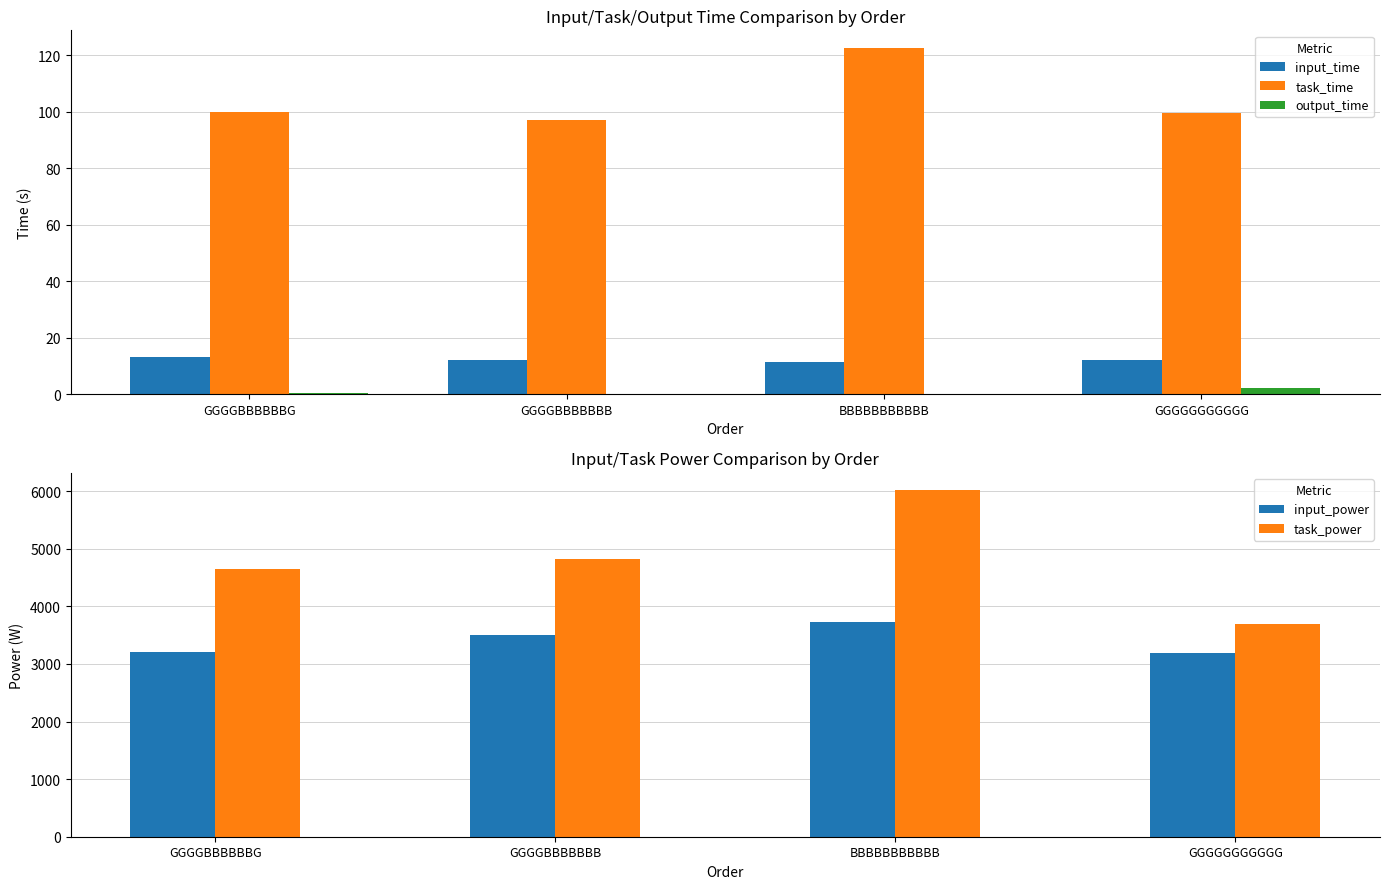

At how many categories does at least one series exceed 3161?

4